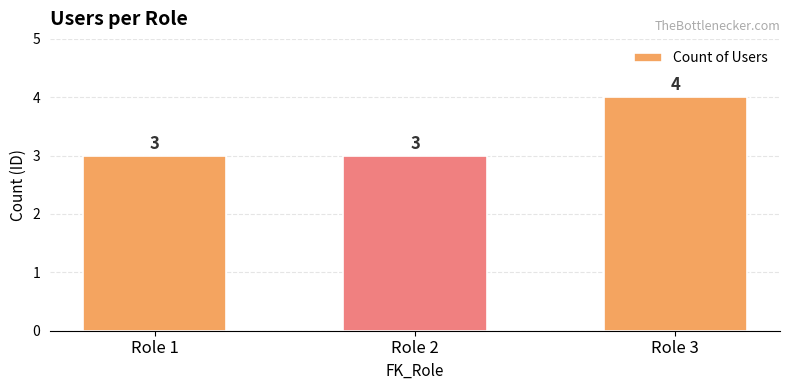

What is the change in value from Role 1 to Role 3?

+1